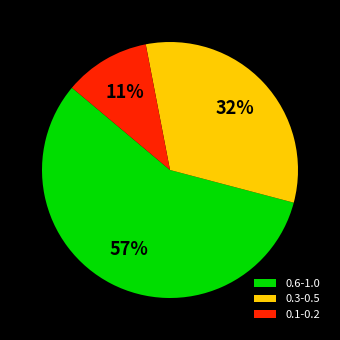

What percentage is the 0.6-1.0 slice, to the nearest percent?

57%